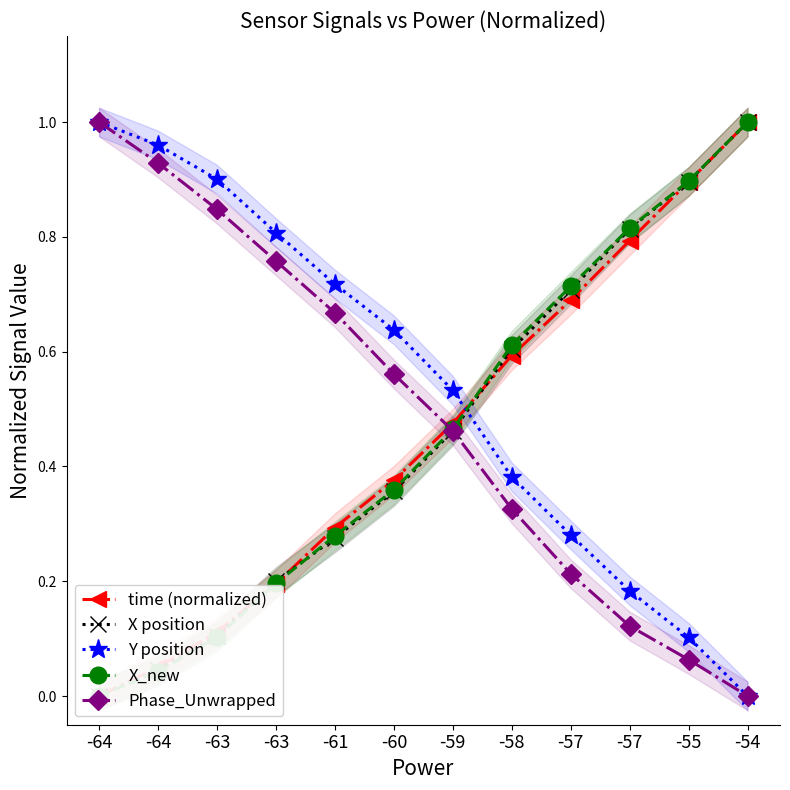

Rank the series by their maximum value, from lowest to highest.

time (normalized), X position, Y position, X_new, Phase_Unwrapped